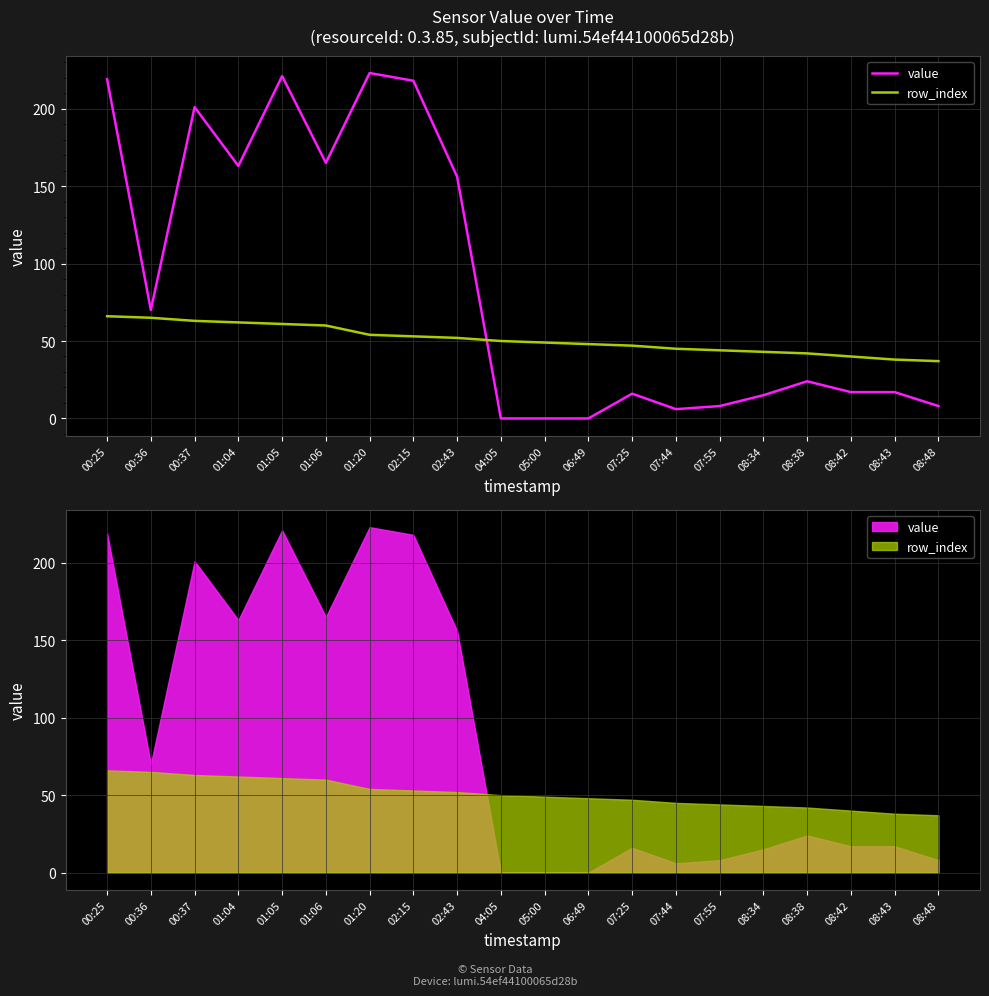

What is the spread (max minus min) of values at 08:34?

28